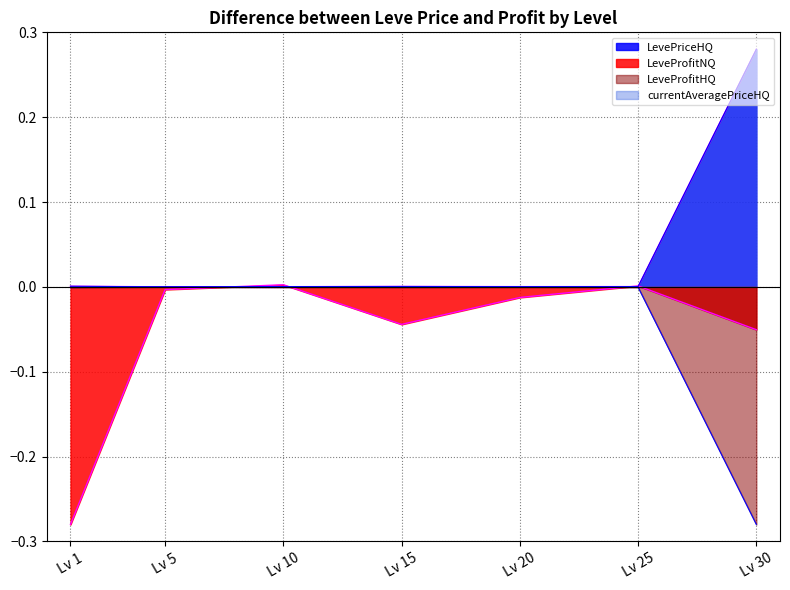

How many interior local peaks does the currentAveragePriceHQ series have?

1